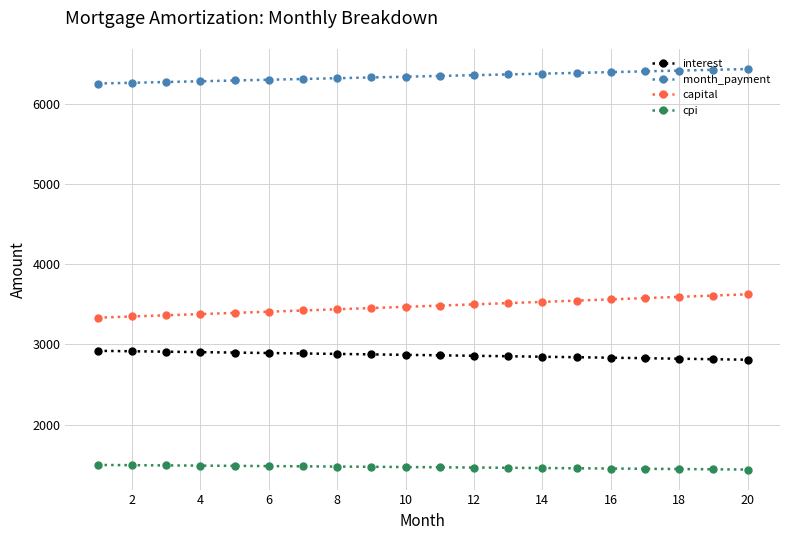

Count the number of categories in the chart.

20